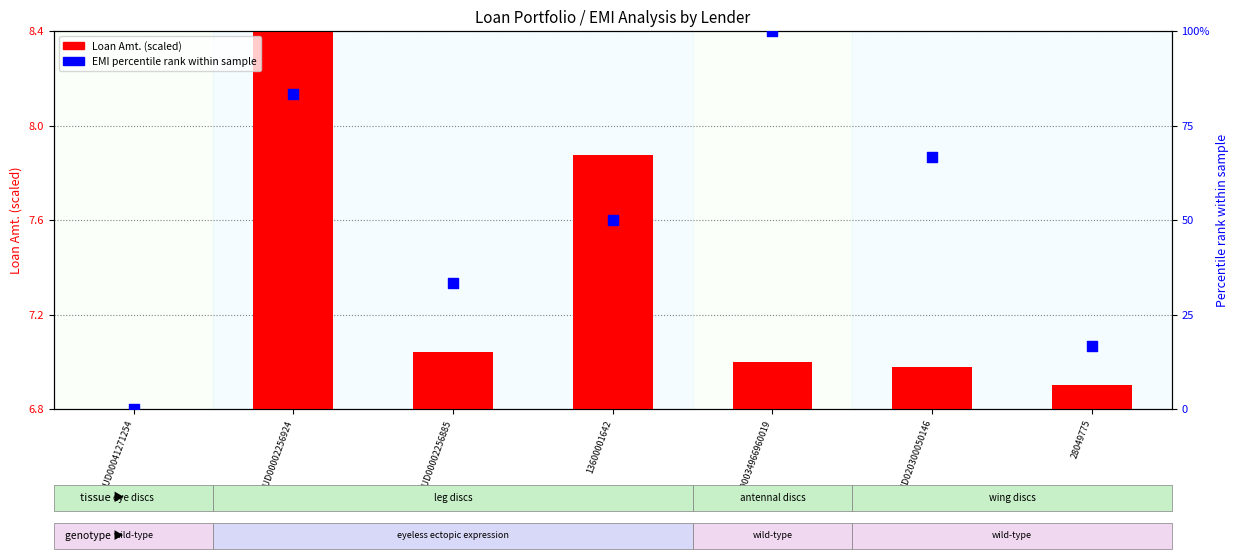

Is the value of Loan Amt. (scaled) at 28049775 greater than the value of EMI percentile rank at 13600001642?

No